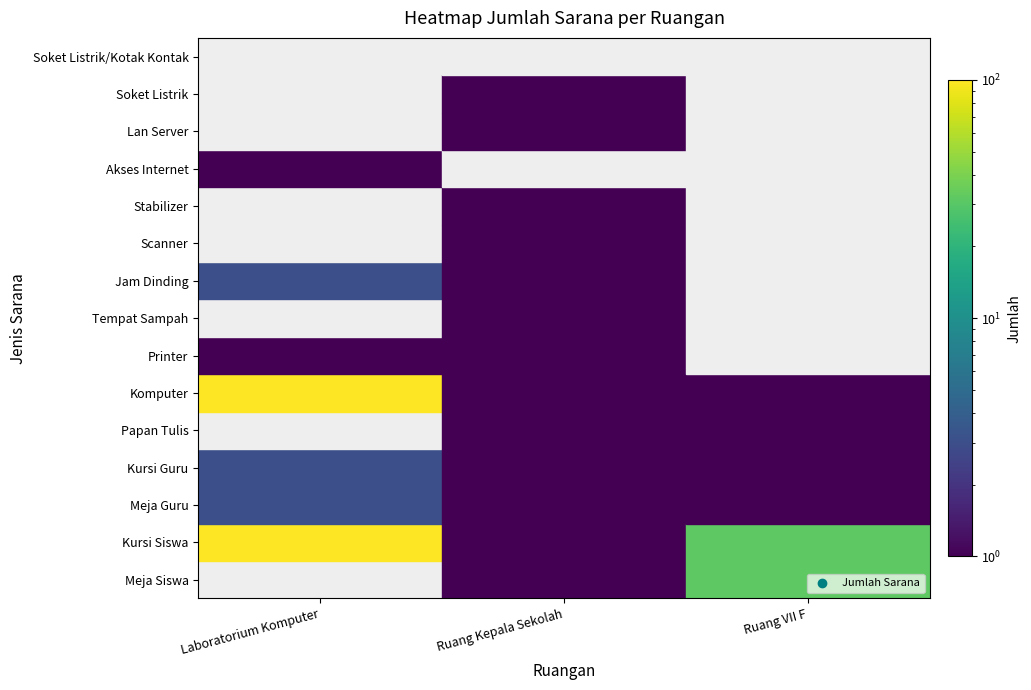

Is the value of Ruang Kepala Sekolah at Stabilizer greater than the value of Laboratorium Komputer at Lan Server?

Yes